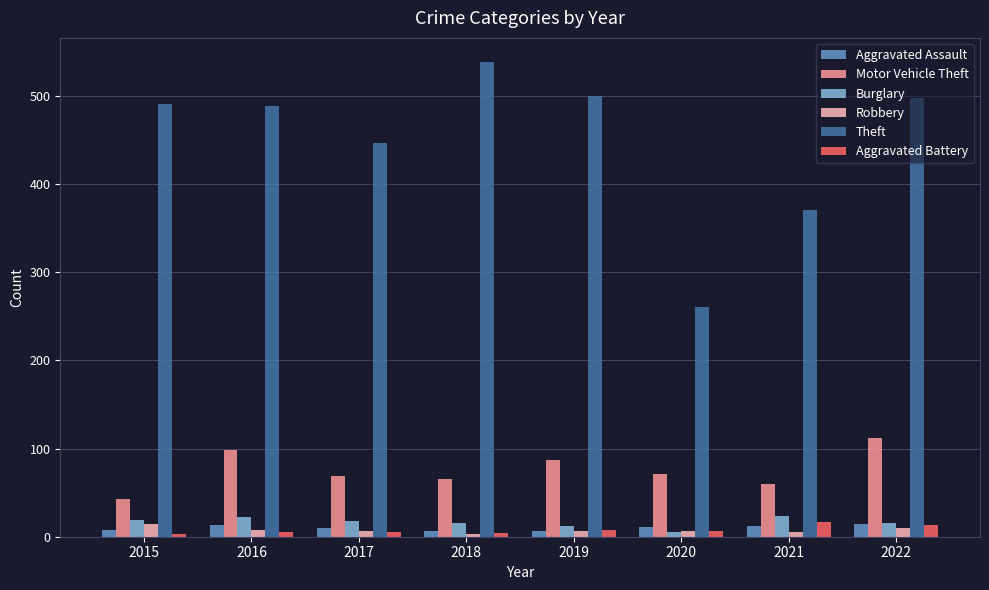

Which series has the widest spread of values?

Theft